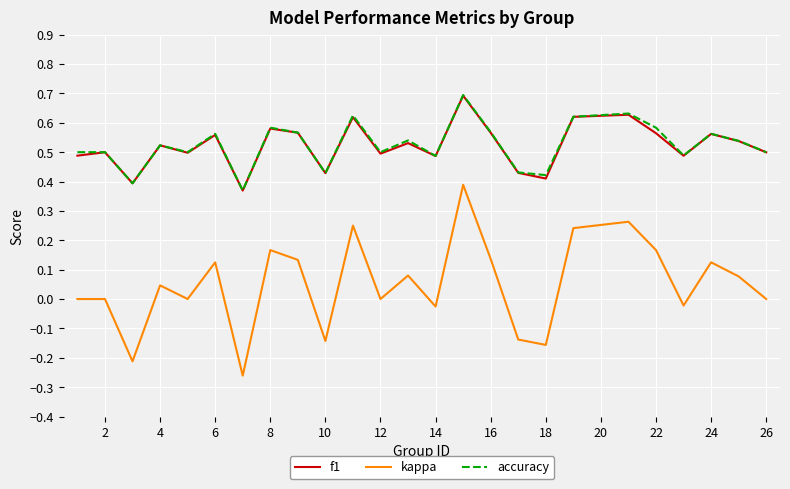

True or false: kappa and accuracy intersect in this chart.

False